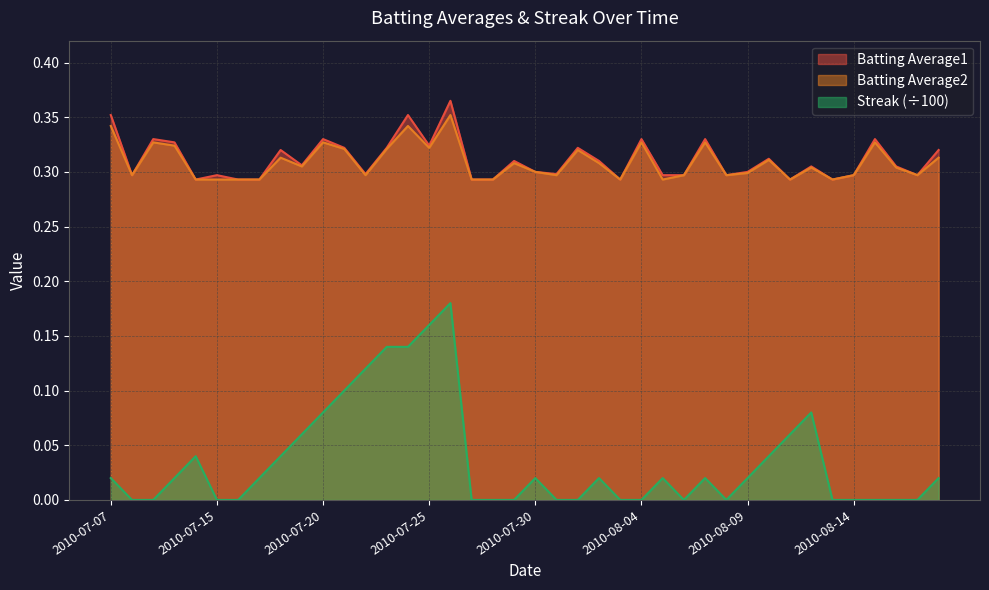

What is the label of the 5th point from the right?

2010-08-14